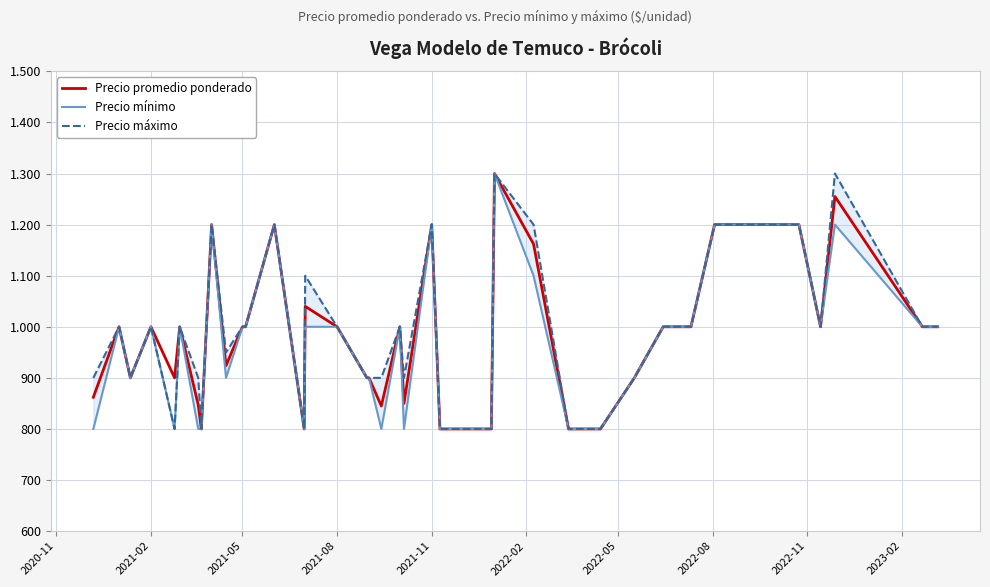

What is the minimum value for Precio mínimo?

800